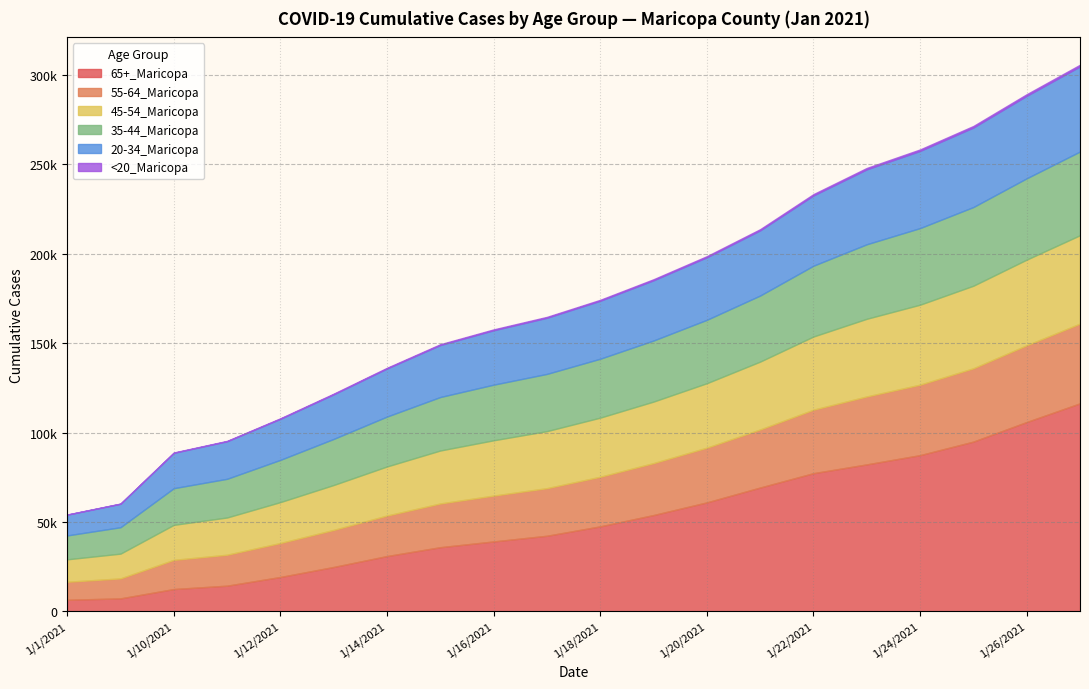

Reading left to right, transcribe all the data shown in this chart.

65+_Maricopa: 6405	7192	12415	14300	19164	24775	30874	35832	39054	42236	47493	53830	60911	69224	77255	82174	87346	94921	105888	116338
55-64_Maricopa: 10081	11183	16333	17322	19029	20734	22669	24474	25656	26634	27762	29067	30620	32494	35526	38019	39433	41039	42940	44613
45-54_Maricopa: 12562	13854	19587	20838	22881	25136	27467	29638	30946	31918	33079	34422	36070	37976	40953	43456	44756	46194	47930	49458
35-44_Maricopa: 13366	14773	20516	21644	23630	25774	27923	29927	31119	32014	32963	34171	35470	36969	39616	41699	42866	44031	45500	46835
20-34_Maricopa: 11611	13129	19773	21000	22971	24966	26895	29099	30458	31414	32453	33717	35015	36479	39342	41933	43200	44505	46164	47637
<20_Maricopa: 95	113	198	229	304	364	395	446	473	494	516	570	602	646	719	775	814	852	897	926